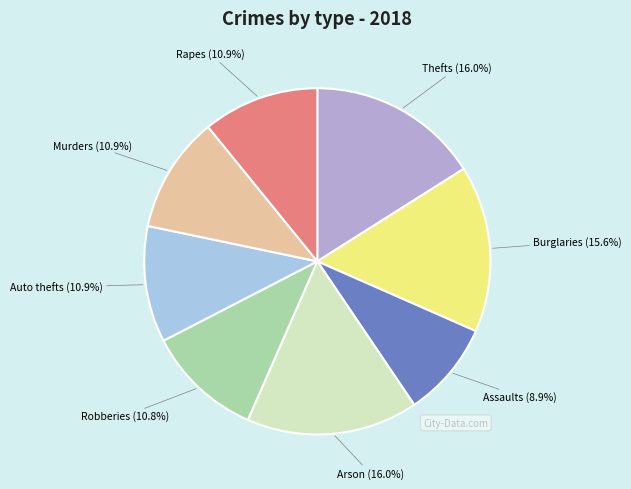

Is there any slice that represents more than half of the pie?

No